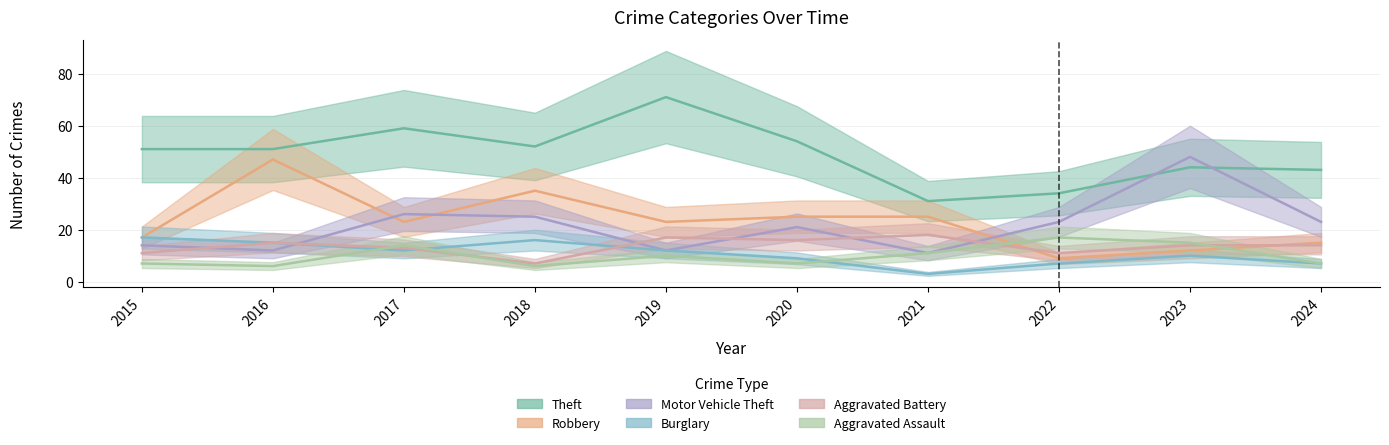

What is the sum of the Theft values at 2024 and 2019?

114